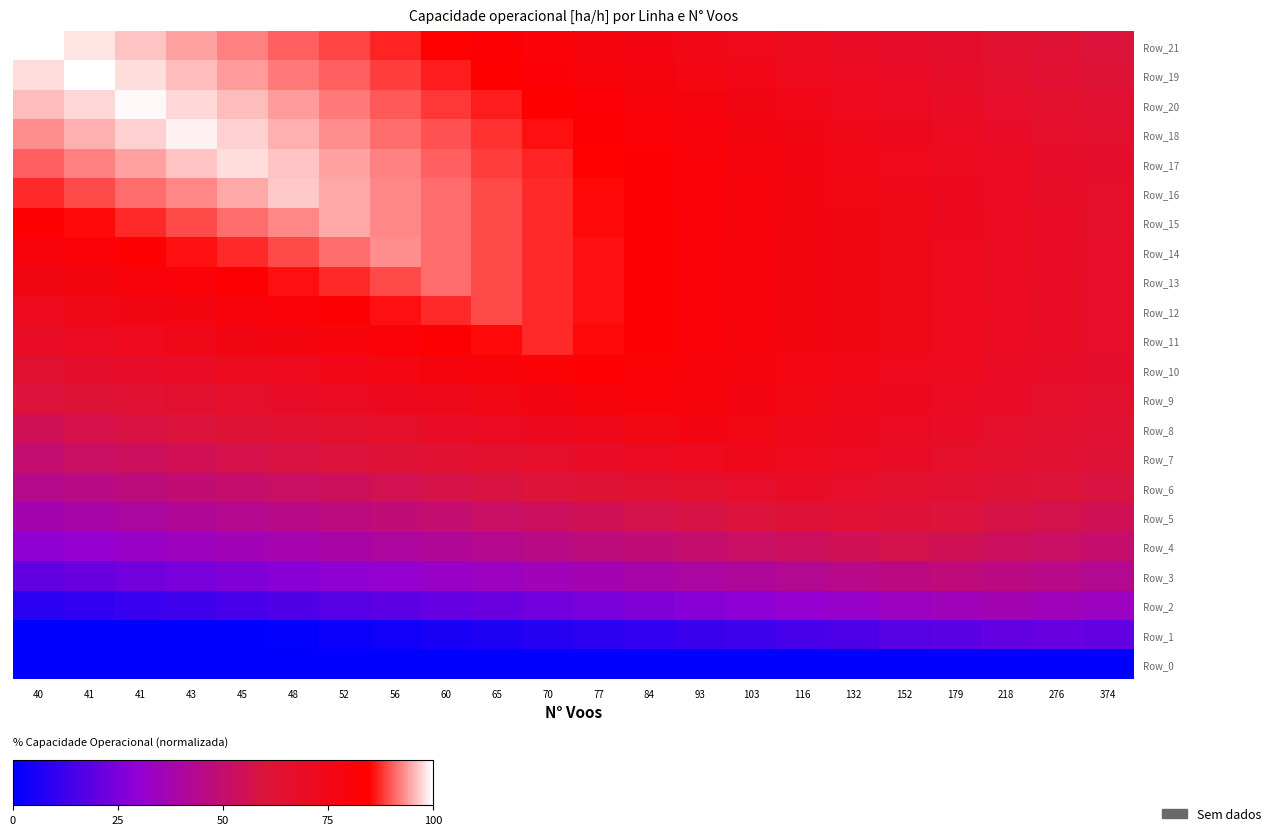

What is the greatest value displayed?

100.0